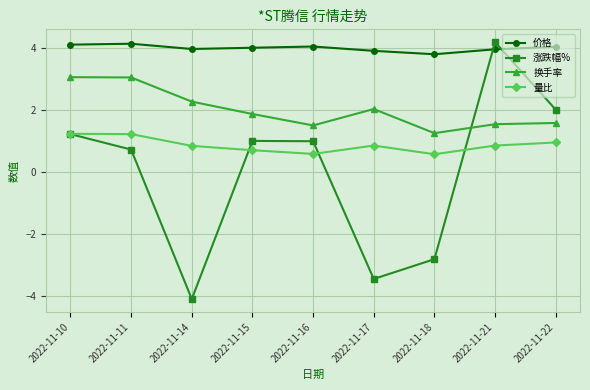

Where is the first local minimum for 换手率?

2022-11-16